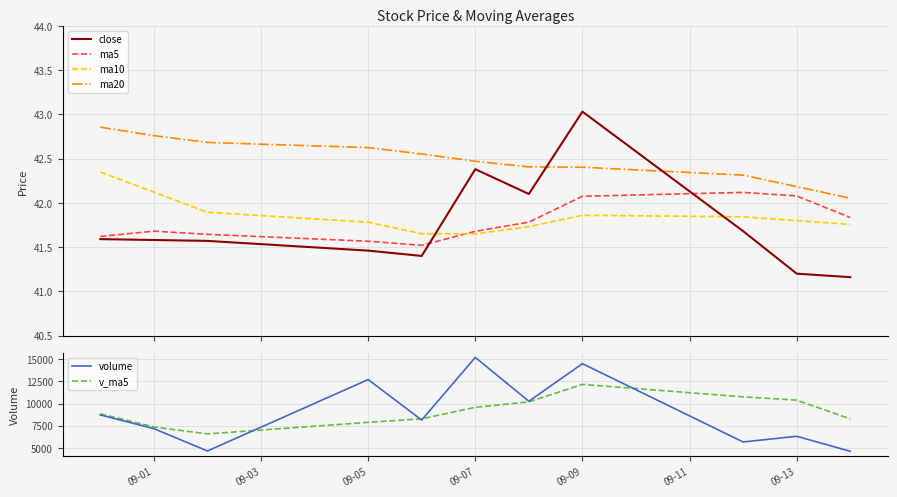

True or false: close and ma20 intersect in this chart.

True